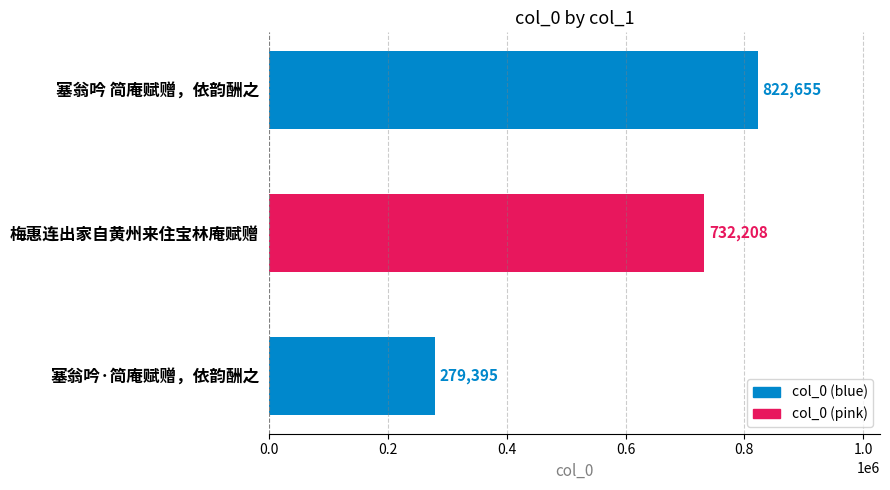

Rank the categories by value from highest to lowest.

塞翁吟 简庵赋赠，依韵酬之, 梅惠连出家自黄州来住宝林庵赋赠, 塞翁吟·简庵赋赠，依韵酬之